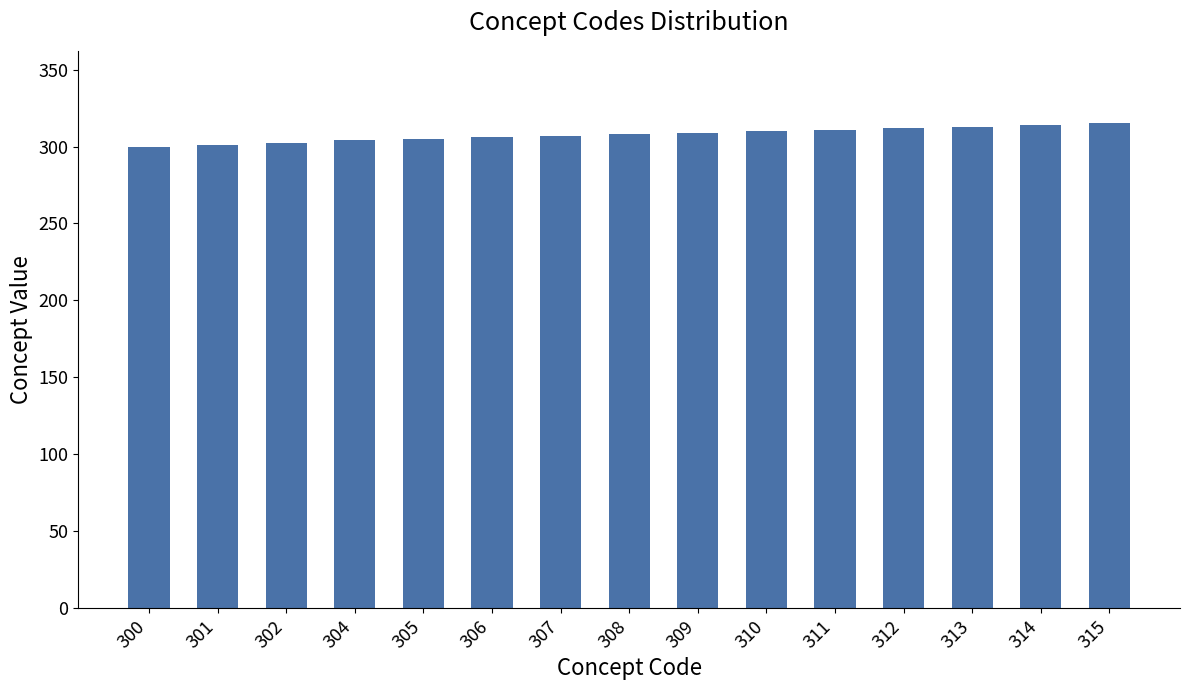

What is the change in value from 300 to 312?

+12